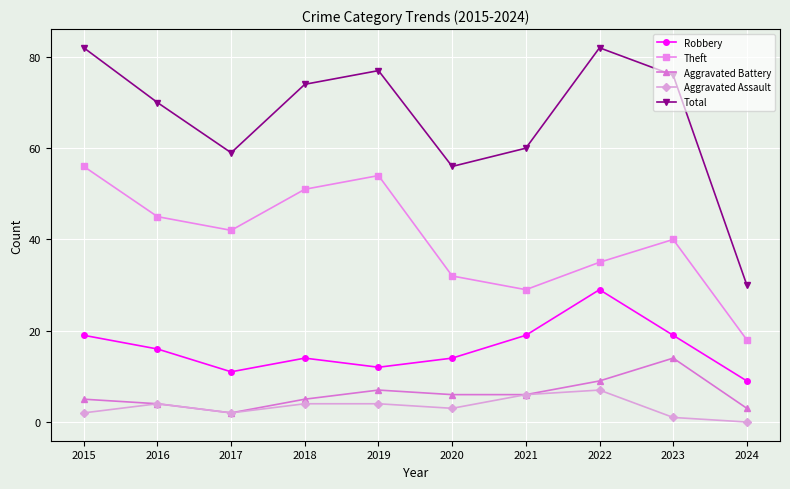

What are all the series names shown in the legend?

Robbery, Theft, Aggravated Battery, Aggravated Assault, Total